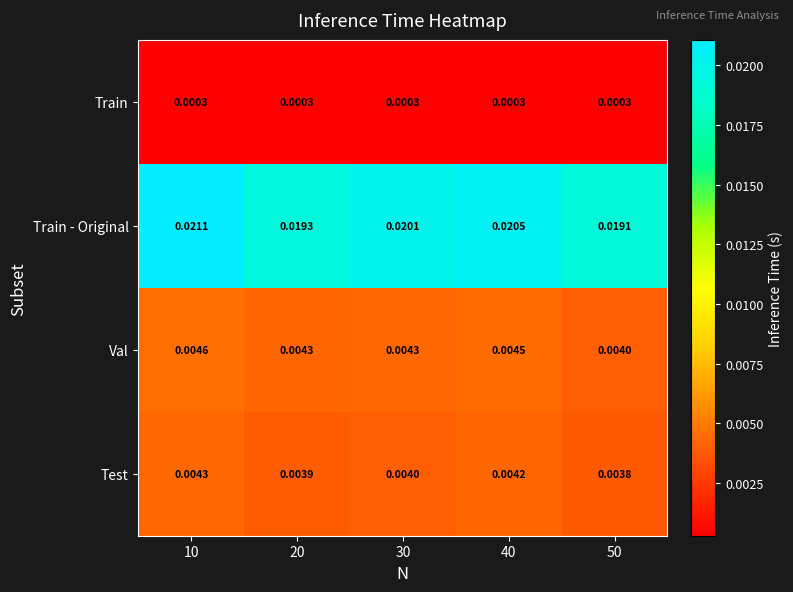

Which series changed the most between 30 and 40?

Train - Original